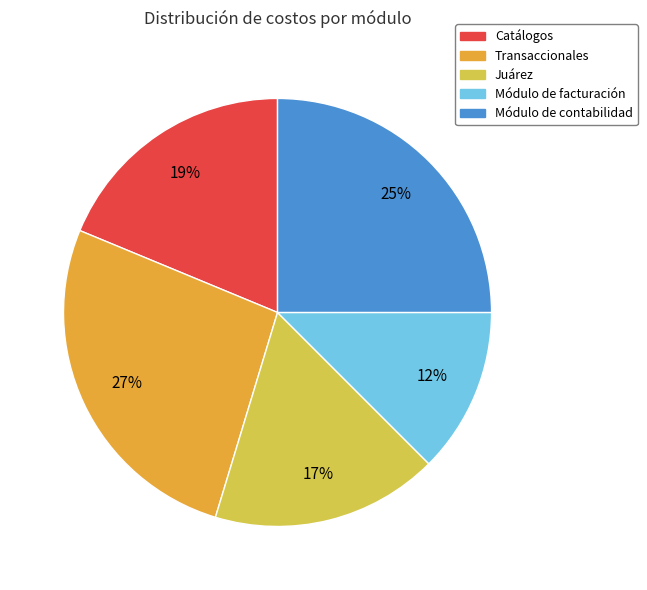

Do Módulo de facturación and Módulo de contabilidad together represent more than half of the pie?

No